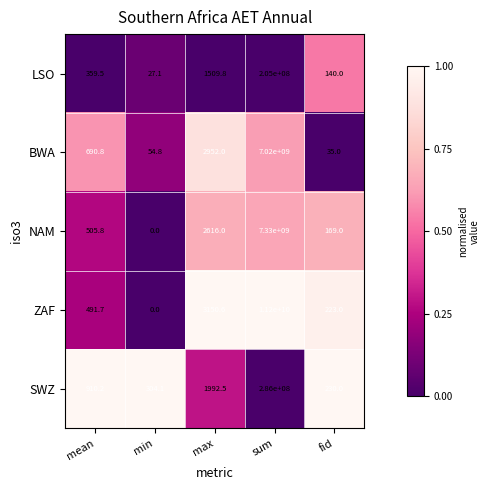

At which label is NAM closest to 3665000000?

max